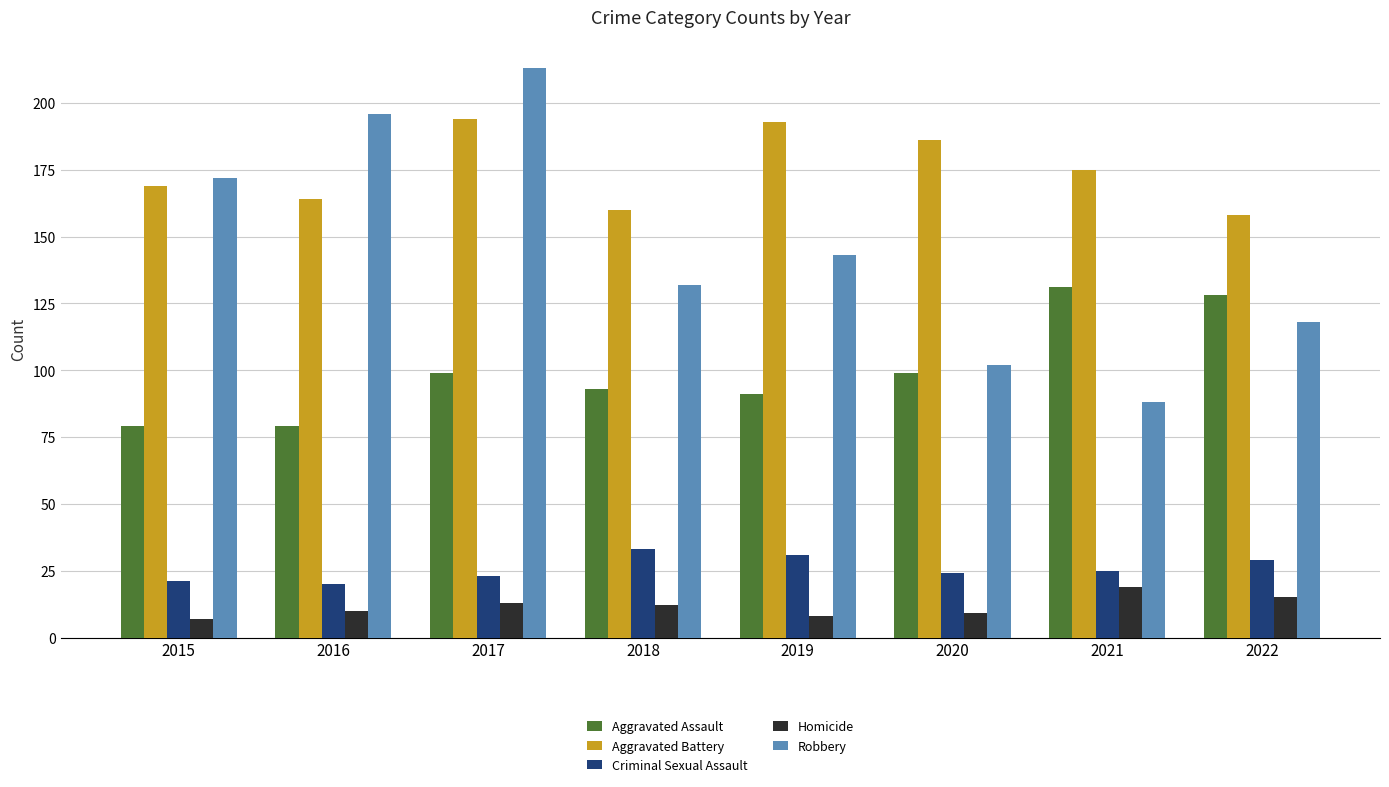

Reading left to right, list all the values displayed in this chart.

Aggravated Assault: 79	79	99	93	91	99	131	128
Aggravated Battery: 169	164	194	160	193	186	175	158
Criminal Sexual Assault: 21	20	23	33	31	24	25	29
Homicide: 7	10	13	12	8	9	19	15
Robbery: 172	196	213	132	143	102	88	118